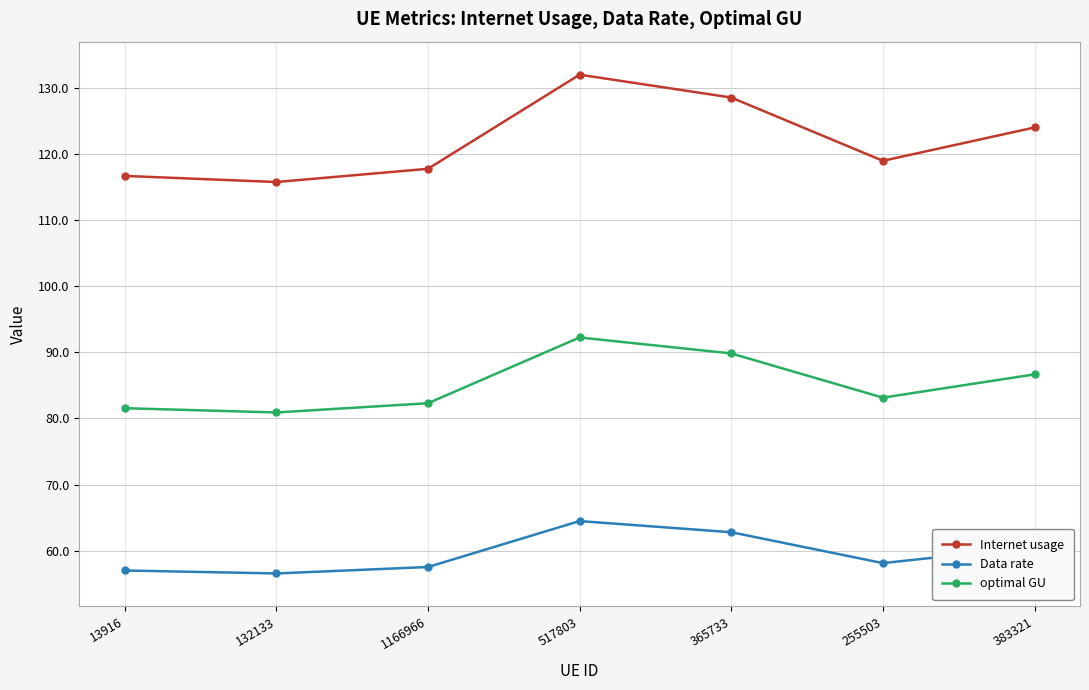

What are all the series names shown in the legend?

Internet usage, Data rate, optimal GU